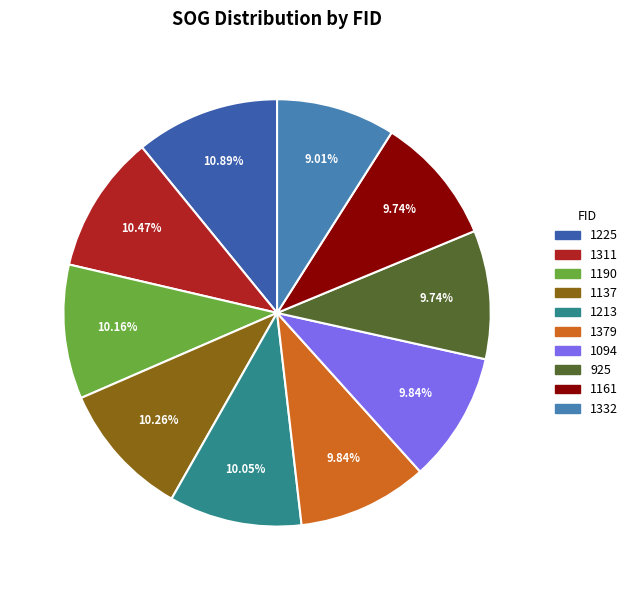

Do 1225 and 1332 together represent more than half of the pie?

No